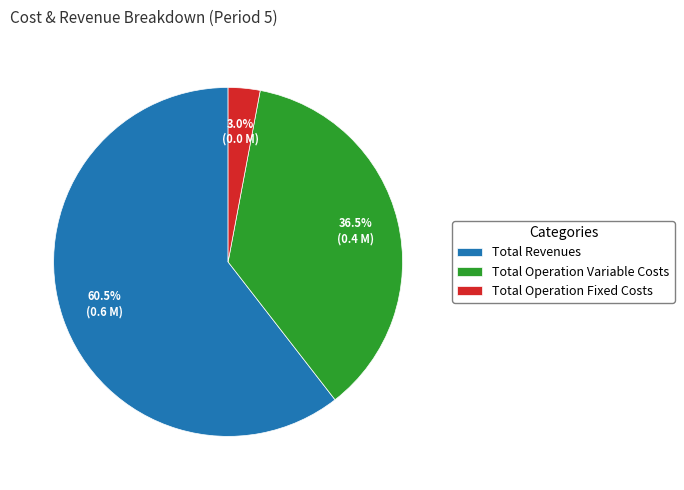

Which has a higher value, Total Operation Fixed Costs or Total Operation Variable Costs?

Total Operation Variable Costs